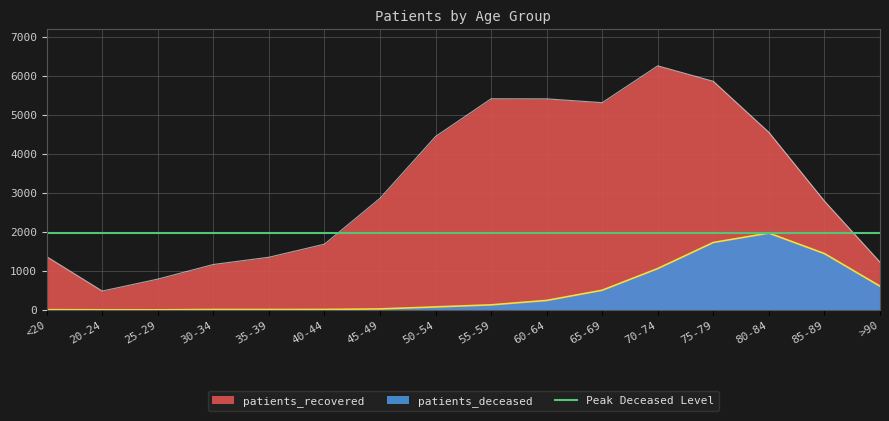

What is the sum of all patients_deceased values?

7843